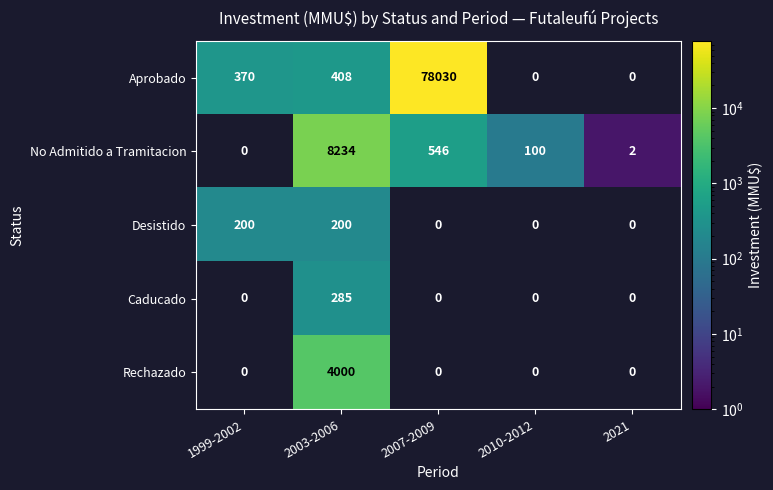

What is the sum of the Desistido values at 2003-2006 and 1999-2002?

400